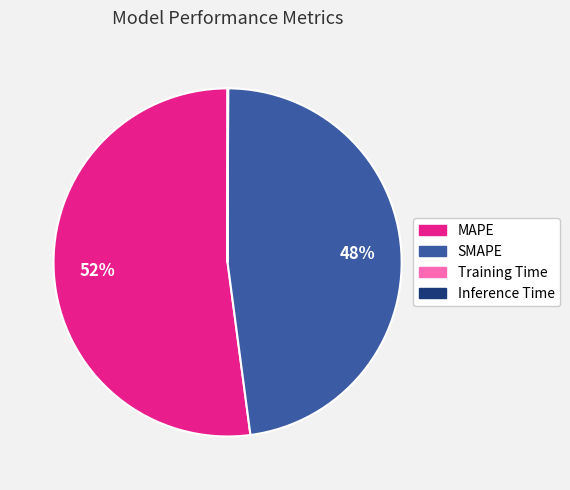

To the nearest percent, what is the difference between the largest and smallest slice percentages?

52%